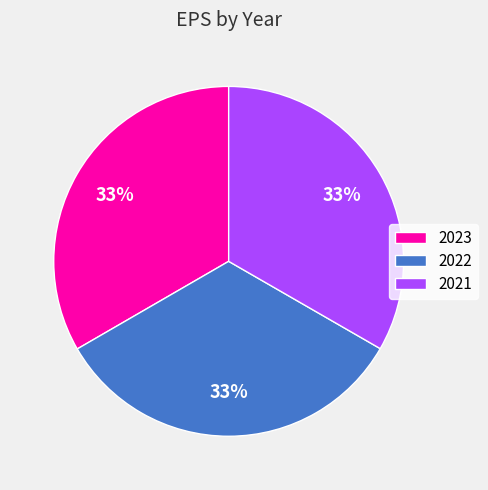

Do 2021 and 2023 together represent more than half of the pie?

Yes